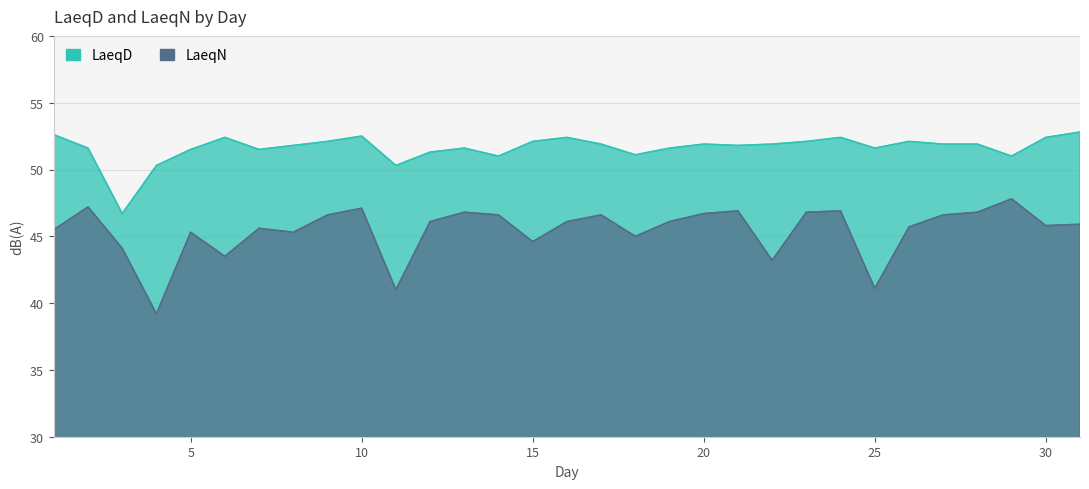

Reading left to right, list all the values displayed in this chart.

LaeqD: 52.6	51.6	46.7	50.3	51.5	52.4	51.5	51.8	52.1	52.5	50.3	51.3	51.6	51.0	52.1	52.4	51.9	51.1	51.6	51.9	51.8	51.9	52.1	52.4	51.6	52.1	51.9	51.9	51.0	52.4	52.8
LaeqN: 45.5	47.2	44.1	39.2	45.3	43.5	45.6	45.3	46.6	47.1	41.0	46.1	46.8	46.6	44.6	46.1	46.6	45.0	46.1	46.7	46.9	43.2	46.8	46.9	41.1	45.7	46.6	46.8	47.8	45.8	45.9